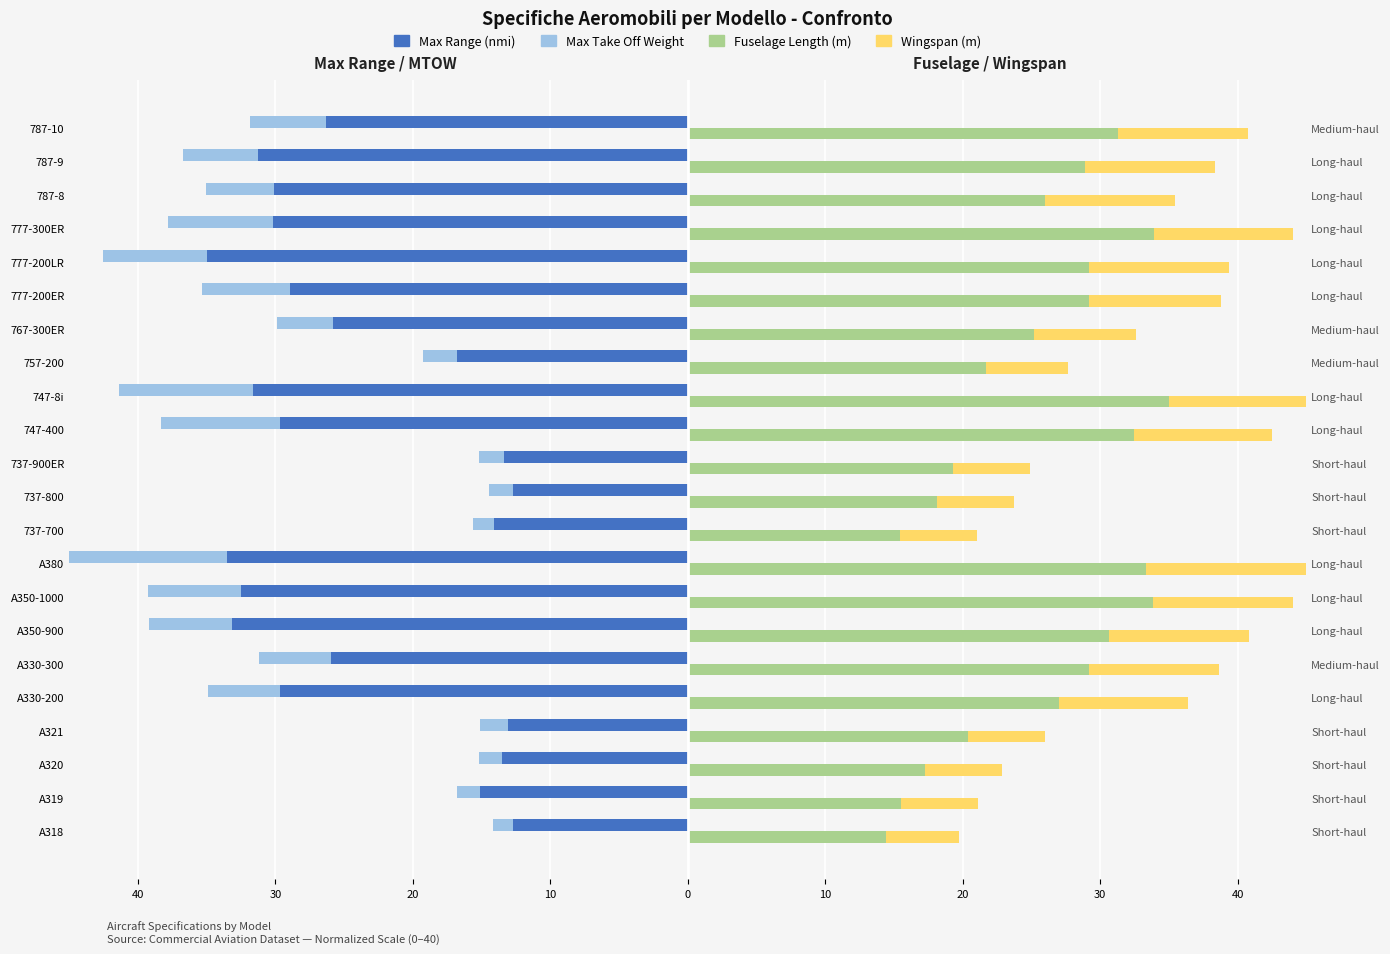

What is the label of the 16th bar from the right?

A350-900